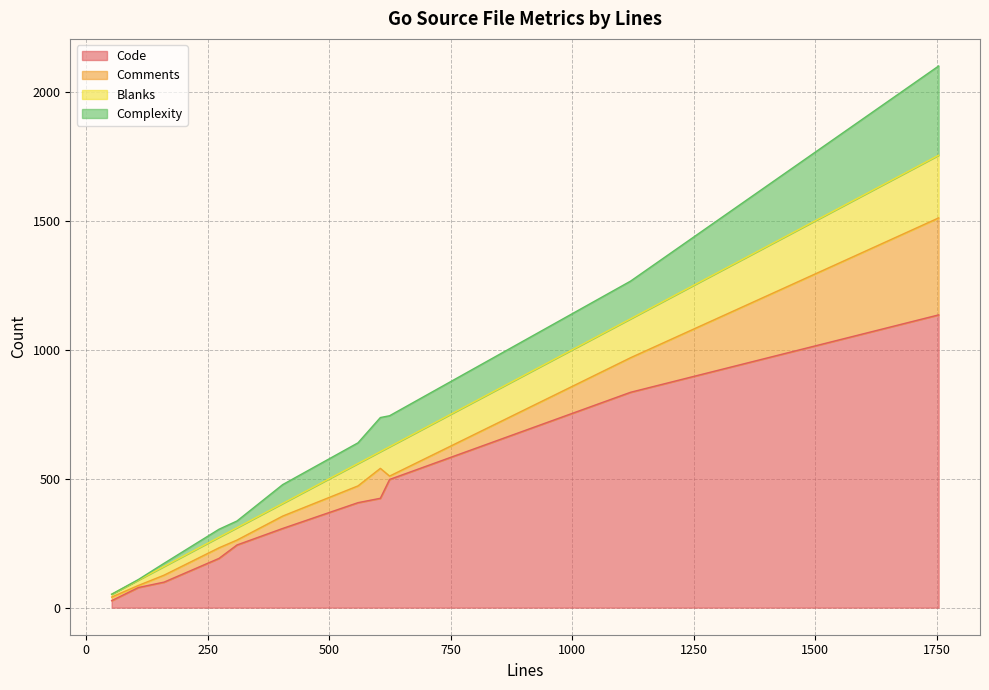

True or false: Code and Complexity cross at least once.

False